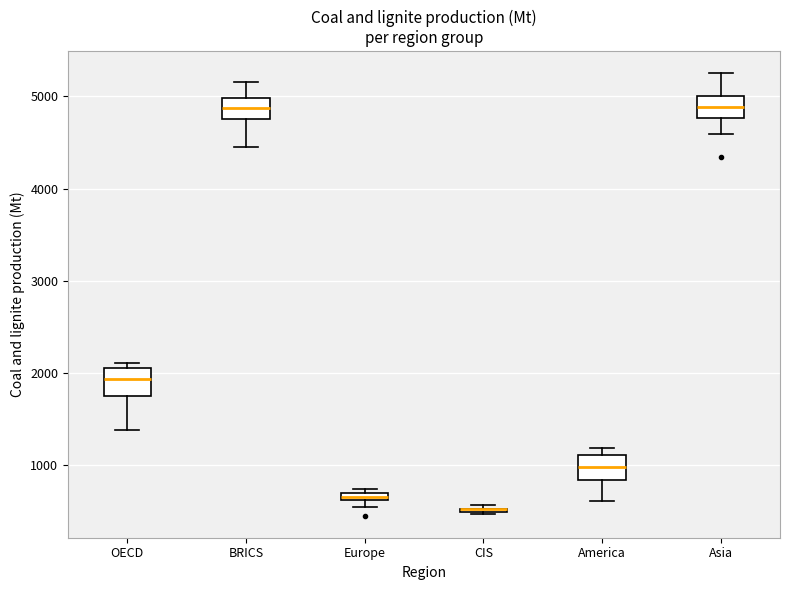

Where does the lower whisker of the box for Asia end on the y-axis? The values are not printed on the chart, so give them approximately, as read against the axis.

4600